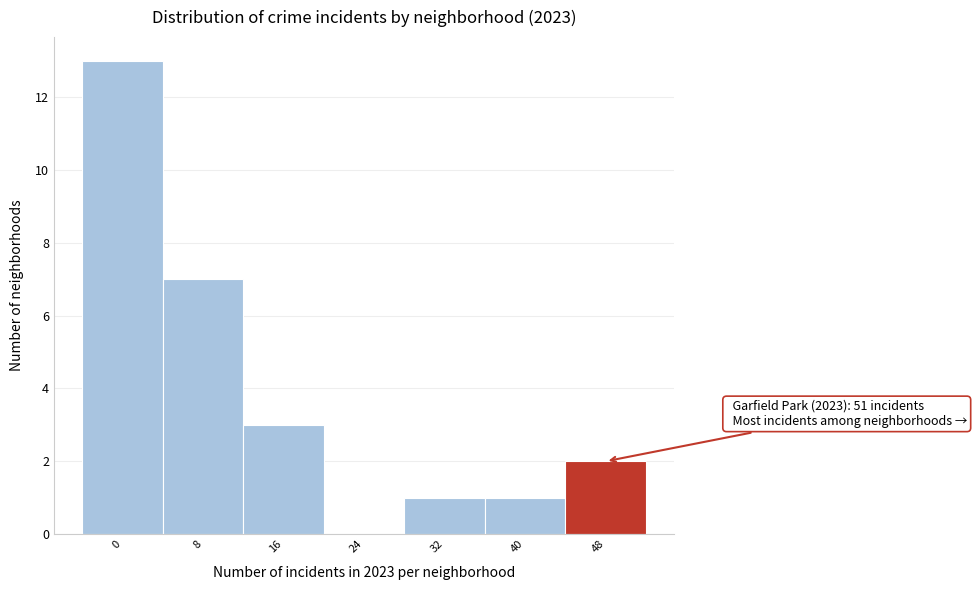

Reading right to left, list all the values displayed in this chart.

48=2	40=1	32=1	24=0	16=3	8=7	0=13